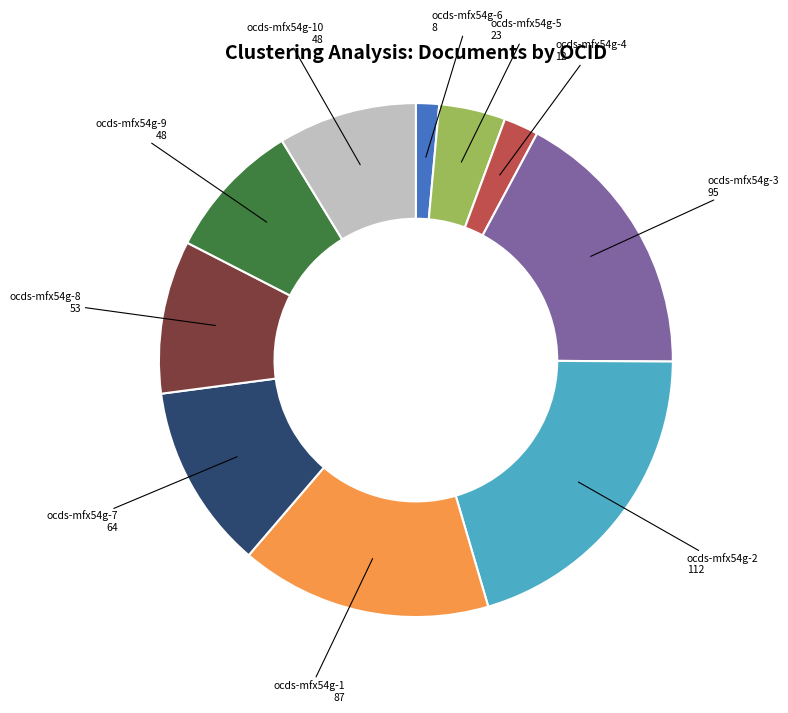

Is there any slice that represents more than half of the pie?

No